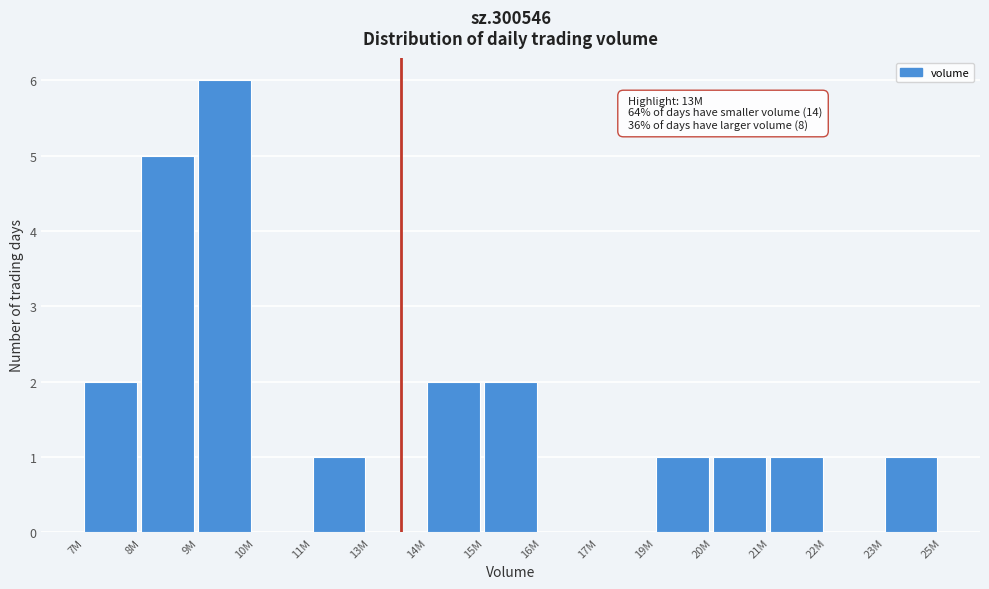

Reading left to right, list all the values displayed in this chart.

7M=2	8M=5	9M=6	10M=0	11M=1	13M=0	14M=2	15M=2	16M=0	17M=0	19M=1	20M=1	21M=1	22M=0	23M=1